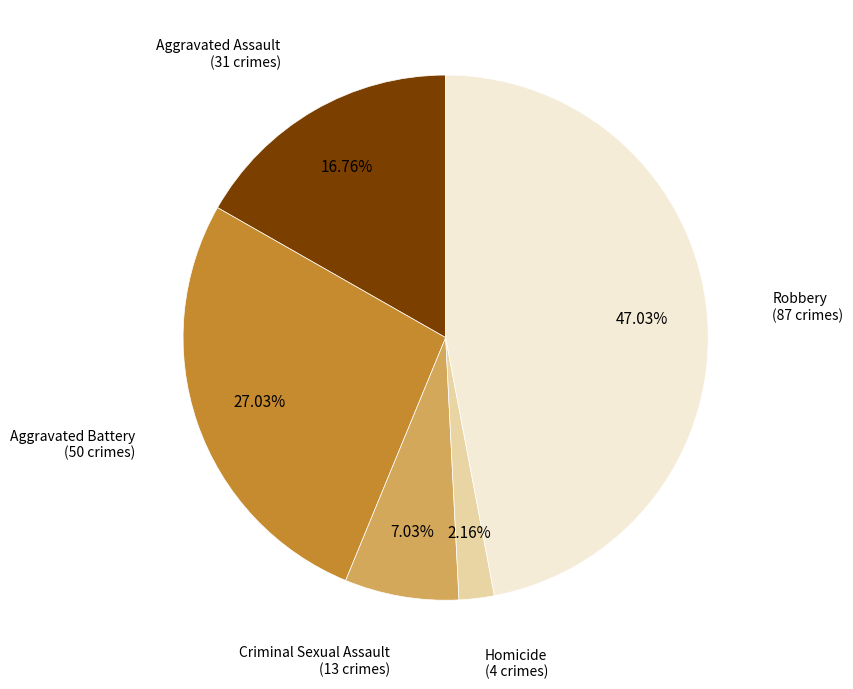

Does any single category account for the majority?

No